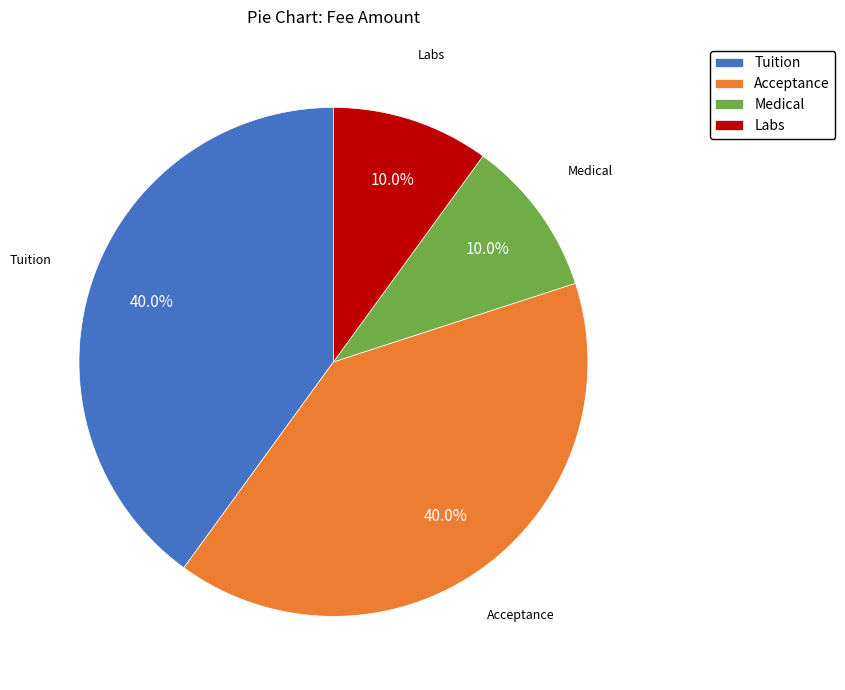

The Tuition slice represents 40% of the pie. True or false?

True